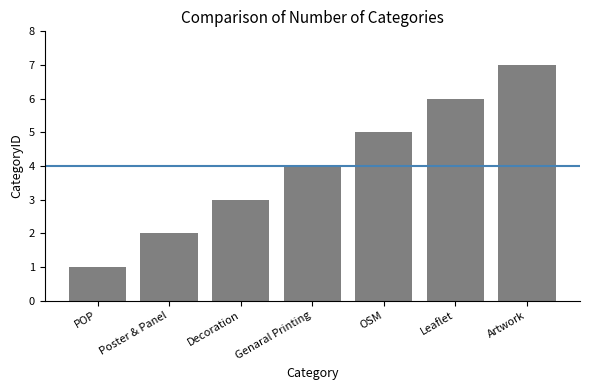

Rank the categories by value from highest to lowest.

Artwork, Leaflet, OSM, Genaral Printing, Decoration, Poster & Panel, POP